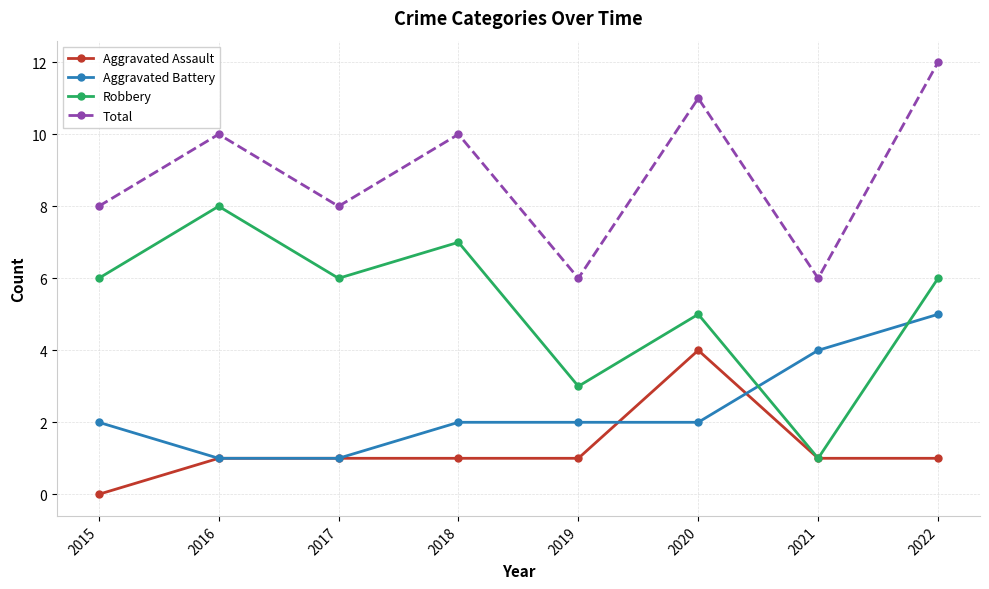

True or false: Total and Aggravated Assault intersect in this chart.

False